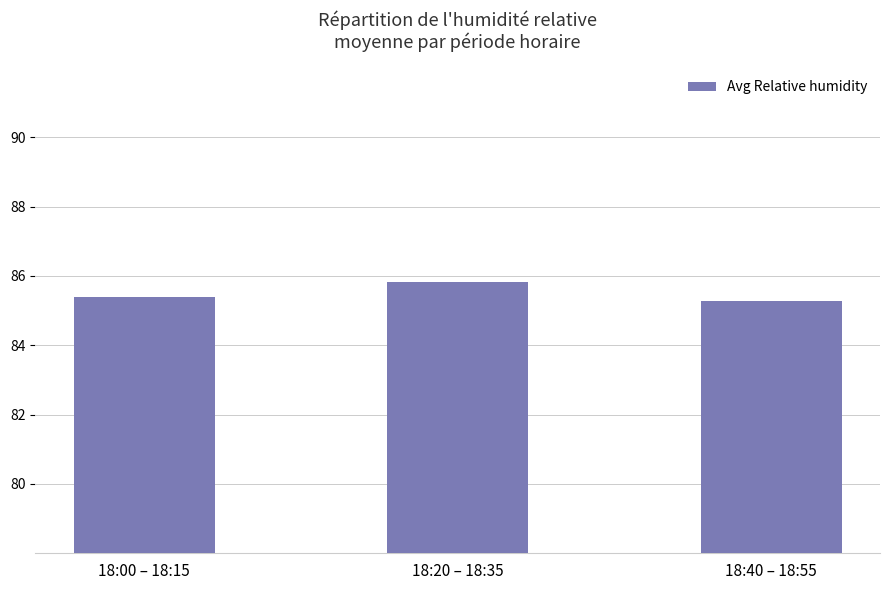

What position from the left is 18:00 – 18:15?

1